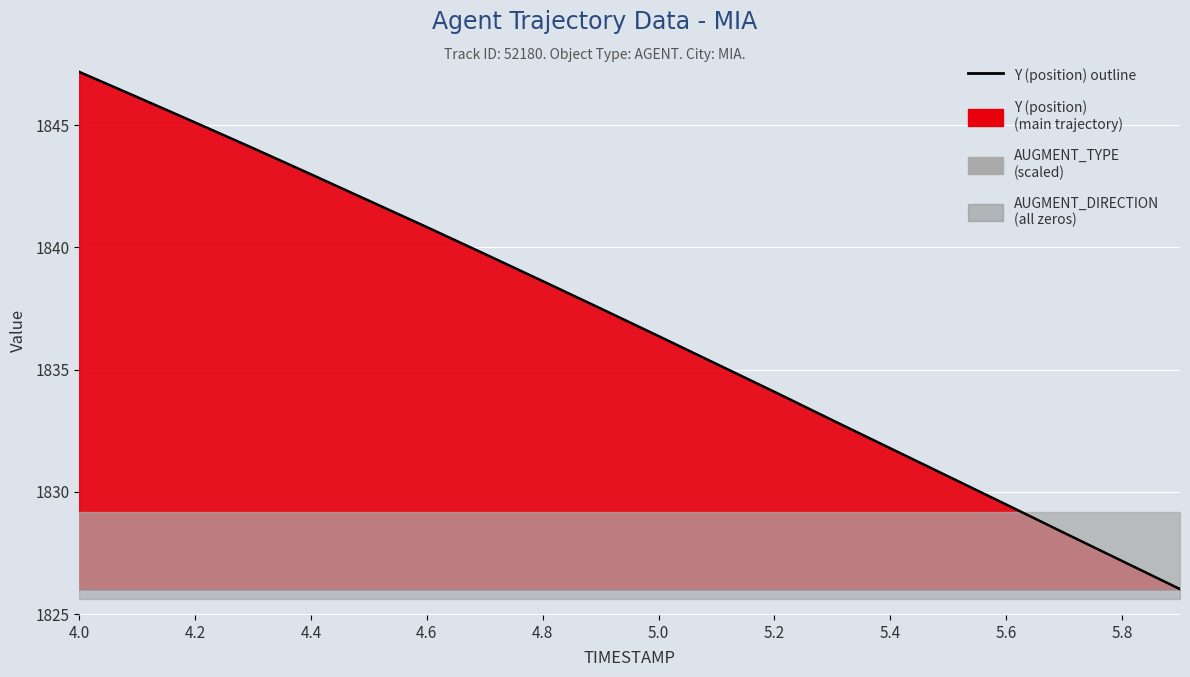

Is it true that the value at 4.0 is 1847.2?

True